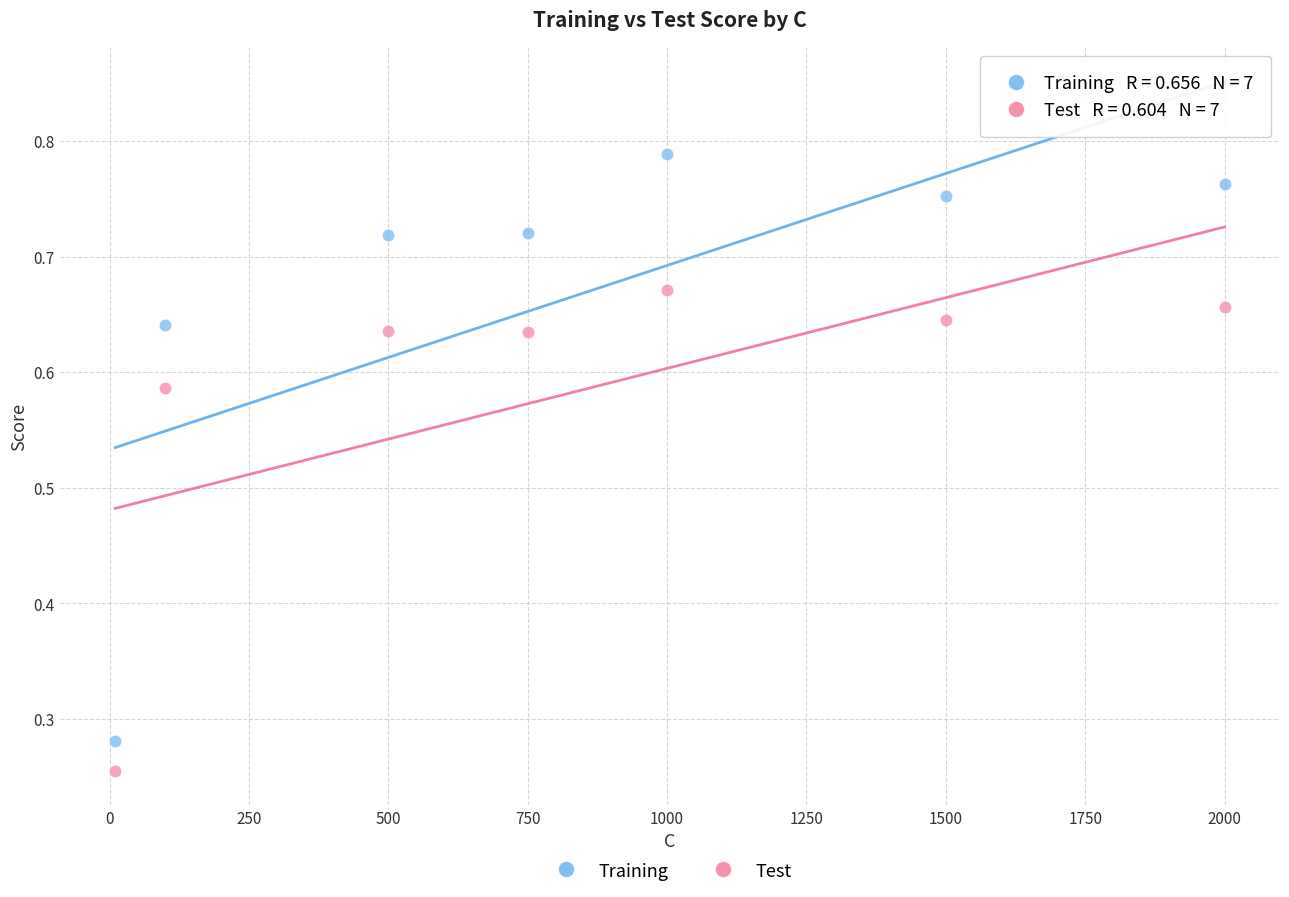

Across all data points, what is the range of X values (max minus min)?

1990.0